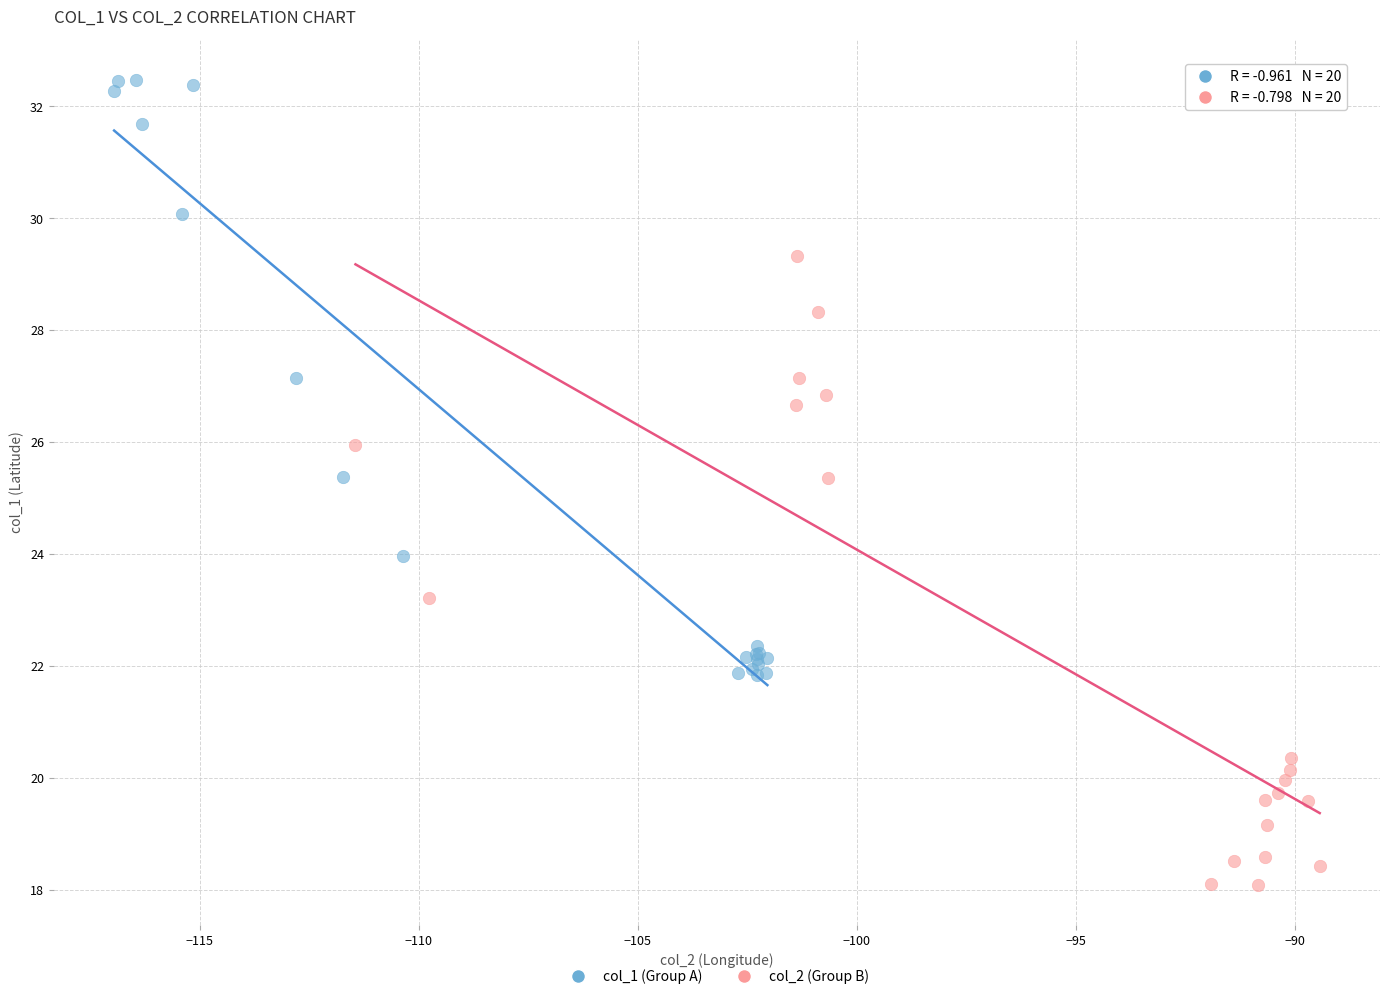

Which series reaches the minimum Y coordinate?

col_2 (Group B)